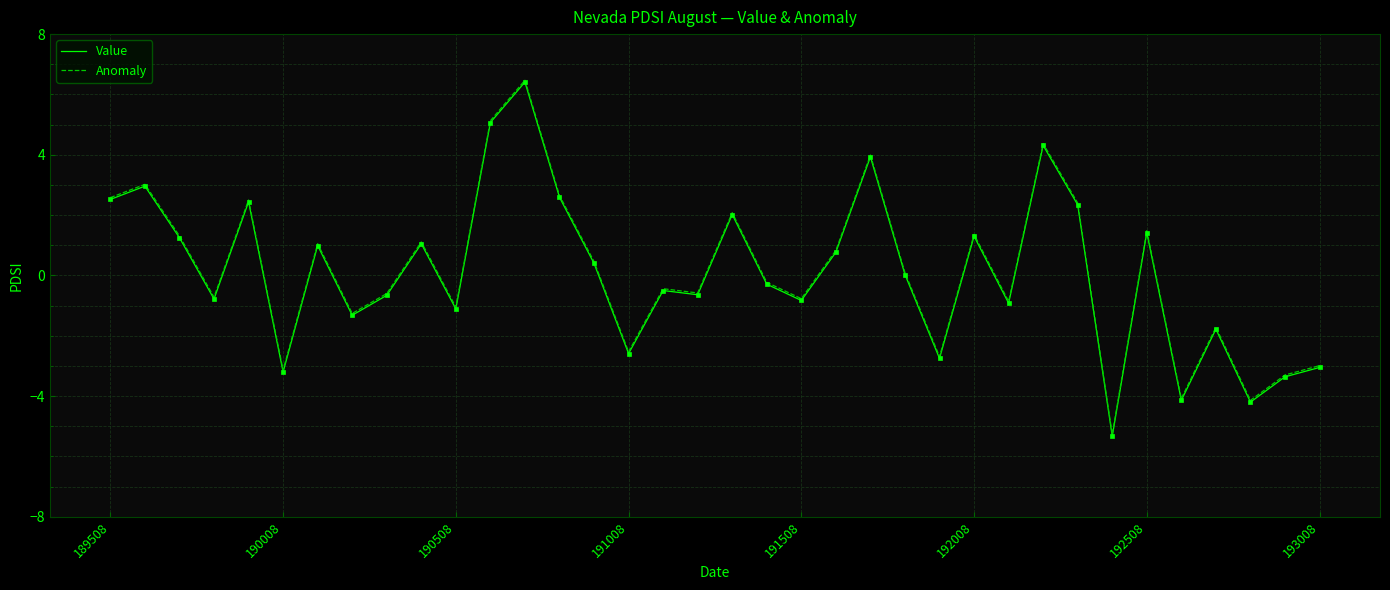

What is the maximum value for Anomaly?

6.5